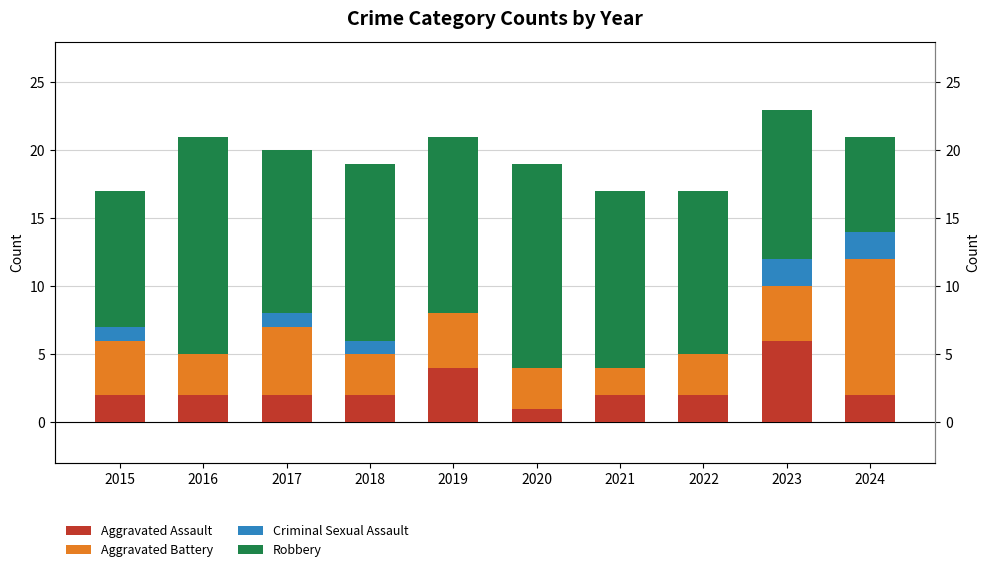

Which series has the largest range (max minus min)?

Robbery